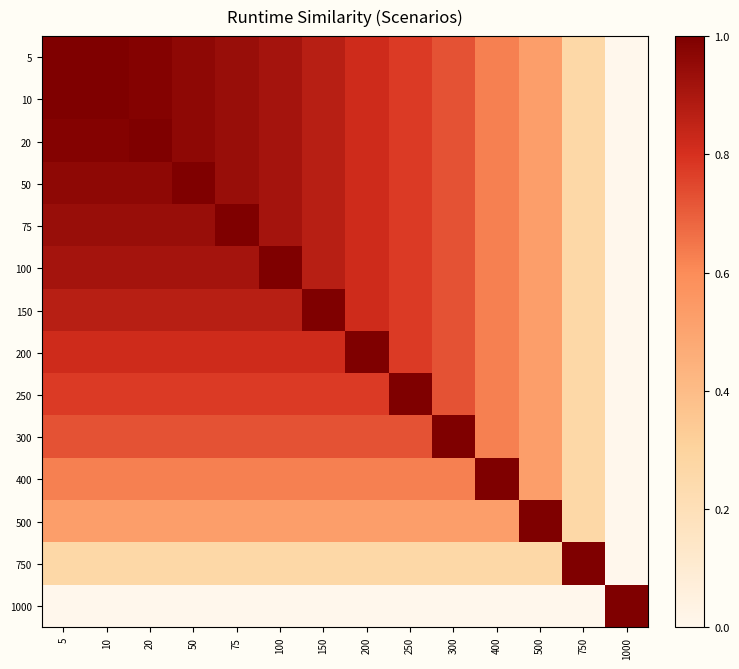

What is the total value across all series at 200?

9.7